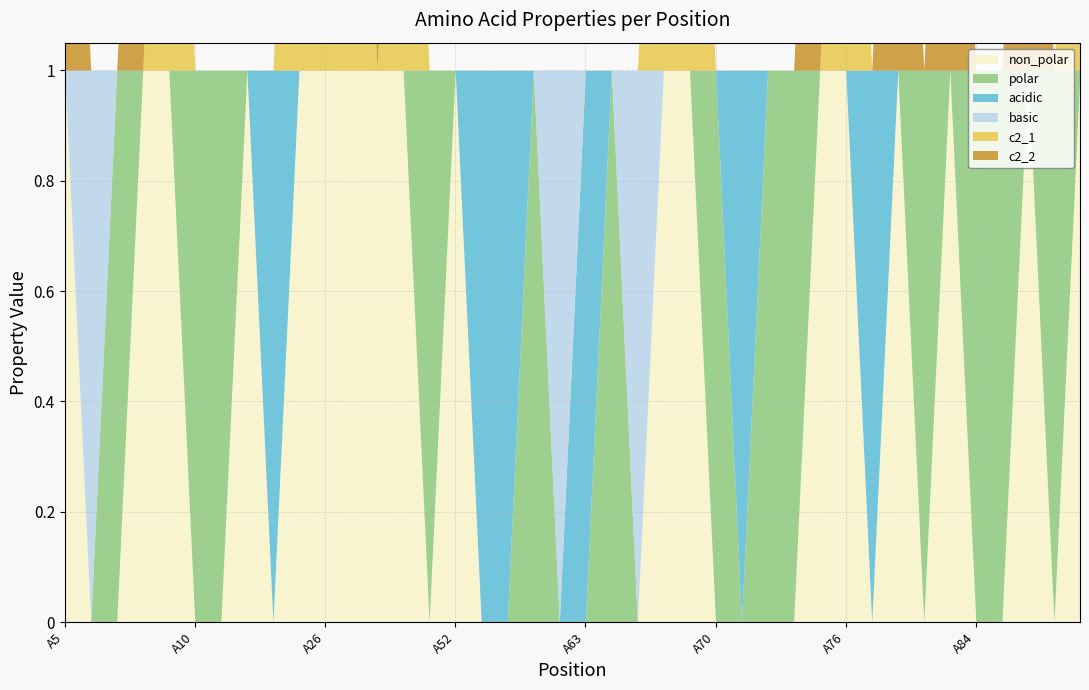

At which category does acidic reach its first local peak?

A24